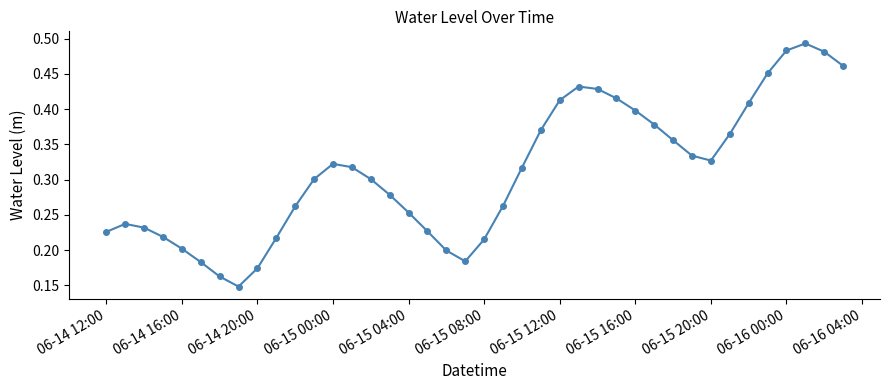

How many interior local valleys (lower than both neighbors) does the data have?

3